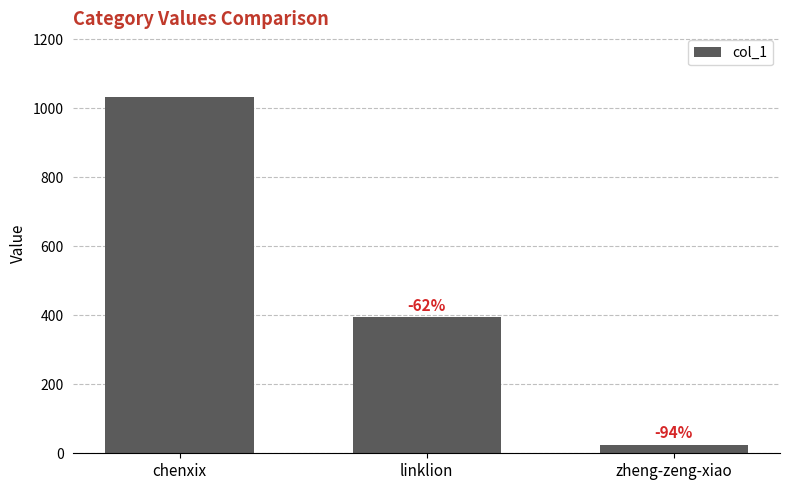

How many bars are there in total?

3